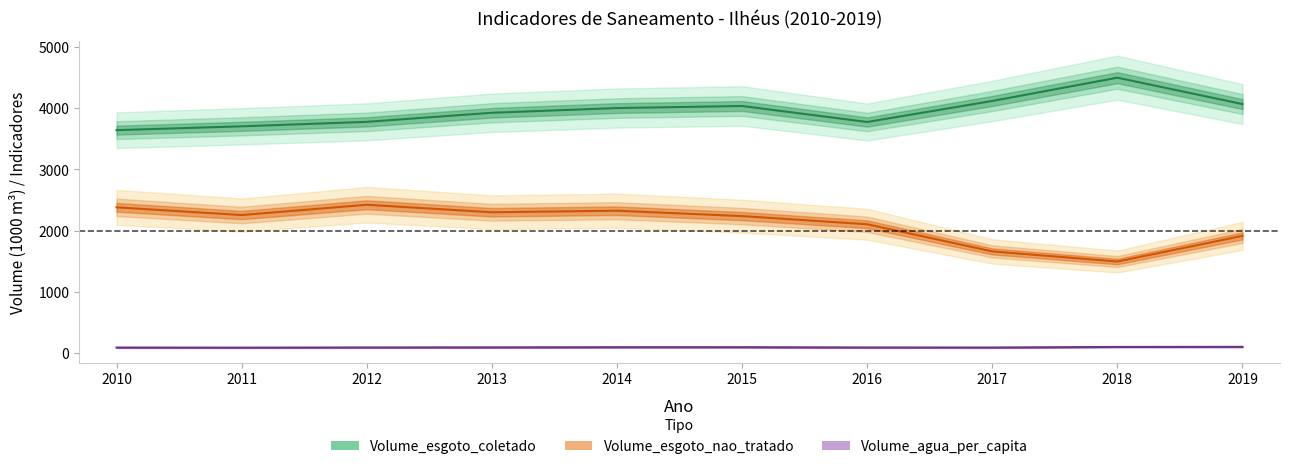

What is the lowest value of the Volume_agua_per_capita series?

87.8